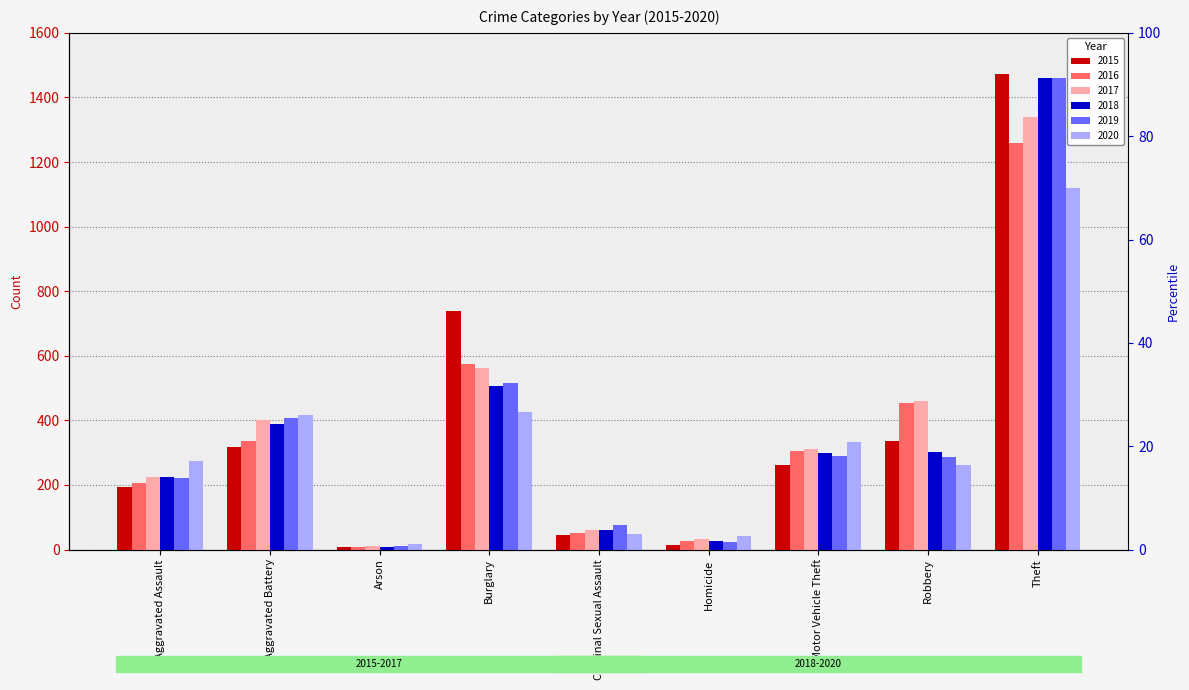

Reading right to left, list all the values displayed in this chart.

2015: Theft=1474	Robbery=337	Motor Vehicle Theft=263	Homicide=15	Criminal Sexual Assault=46	Burglary=738	Arson=9	Aggravated Battery=316	Aggravated Assault=194
2016: Theft=1259	Robbery=454	Motor Vehicle Theft=304	Homicide=26	Criminal Sexual Assault=50	Burglary=576	Arson=7	Aggravated Battery=336	Aggravated Assault=206
2017: Theft=1339	Robbery=460	Motor Vehicle Theft=312	Homicide=33	Criminal Sexual Assault=61	Burglary=562	Arson=10	Aggravated Battery=400	Aggravated Assault=225
2018: Theft=1461	Robbery=301	Motor Vehicle Theft=298	Homicide=25	Criminal Sexual Assault=59	Burglary=506	Arson=7	Aggravated Battery=389	Aggravated Assault=225
2019: Theft=1459	Robbery=287	Motor Vehicle Theft=290	Homicide=22	Criminal Sexual Assault=77	Burglary=517	Arson=12	Aggravated Battery=407	Aggravated Assault=223
2020: Theft=1120	Robbery=263	Motor Vehicle Theft=333	Homicide=41	Criminal Sexual Assault=48	Burglary=425	Arson=17	Aggravated Battery=416	Aggravated Assault=273